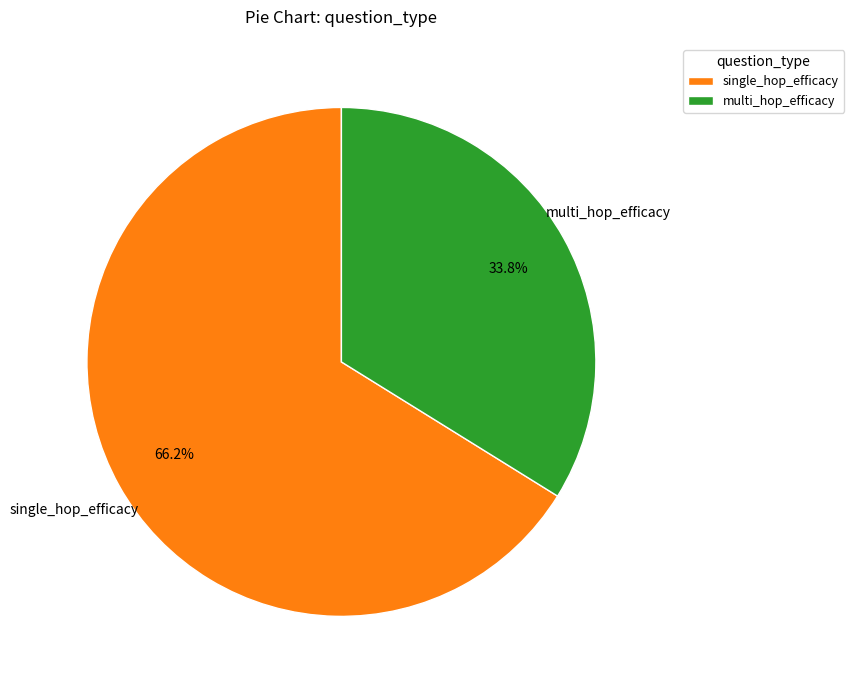

To the nearest percent, what is the average slice percentage?

50%